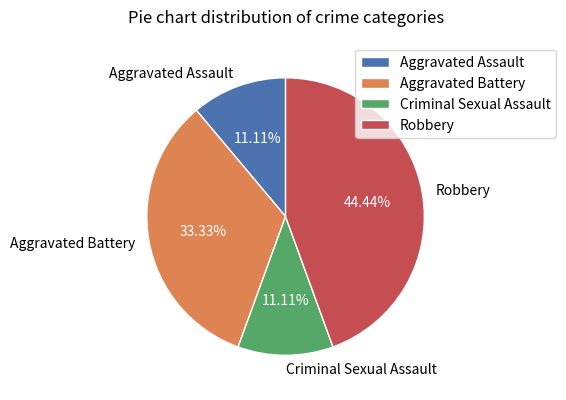

The Robbery slice represents 50% of the pie. True or false?

False